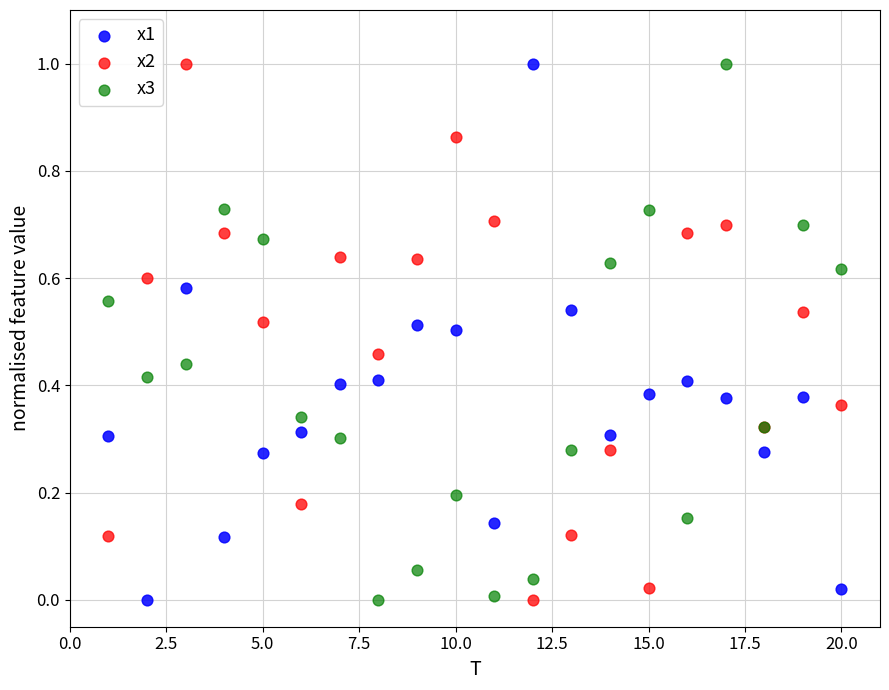

What is the X range (max minus min) for the scatter plot?

19.0